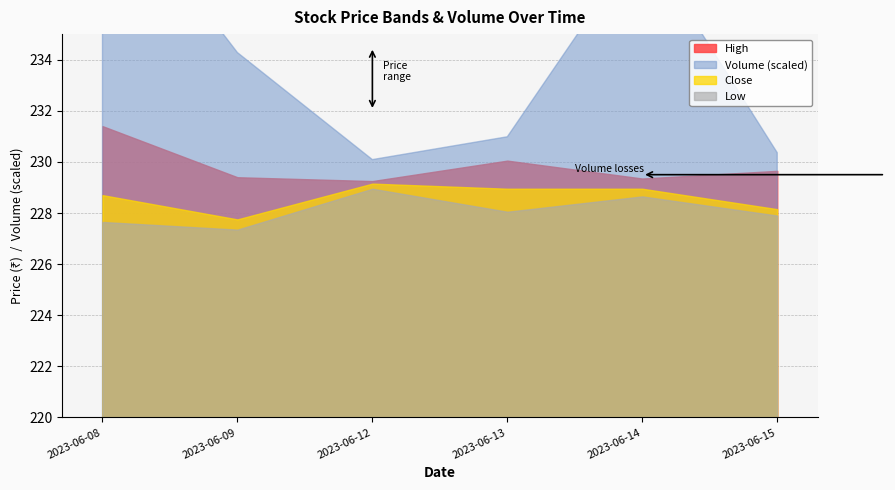

The Close series shows 323.8 at 2023-06-13. True or false?

False